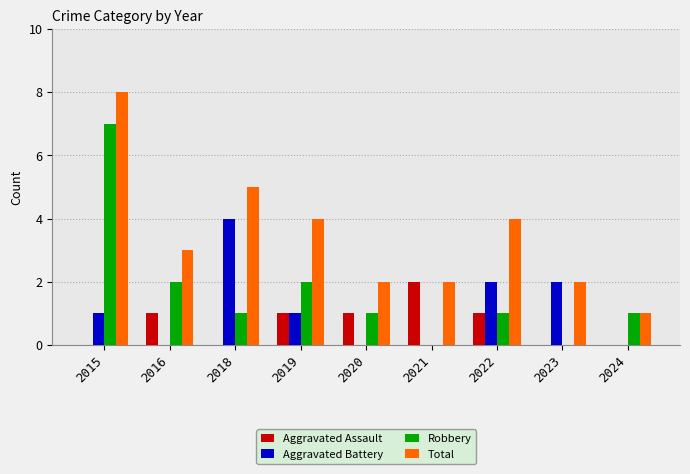

The value of Aggravated Assault at 2020 is 1. True or false?

True